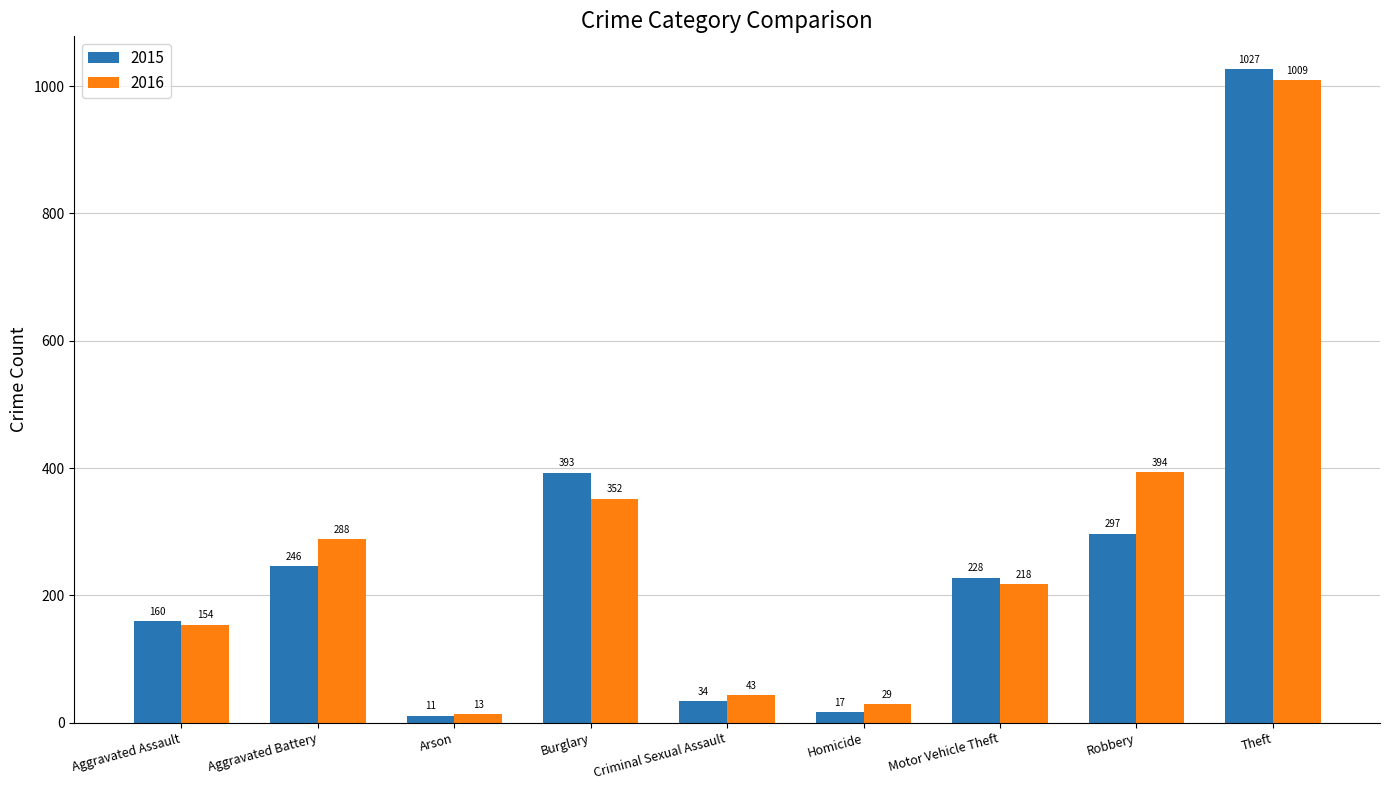

Reading left to right, extract all data points from this chart.

2015: Aggravated Assault=160	Aggravated Battery=246	Arson=11	Burglary=393	Criminal Sexual Assault=34	Homicide=17	Motor Vehicle Theft=228	Robbery=297	Theft=1027
2016: Aggravated Assault=154	Aggravated Battery=288	Arson=13	Burglary=352	Criminal Sexual Assault=43	Homicide=29	Motor Vehicle Theft=218	Robbery=394	Theft=1009